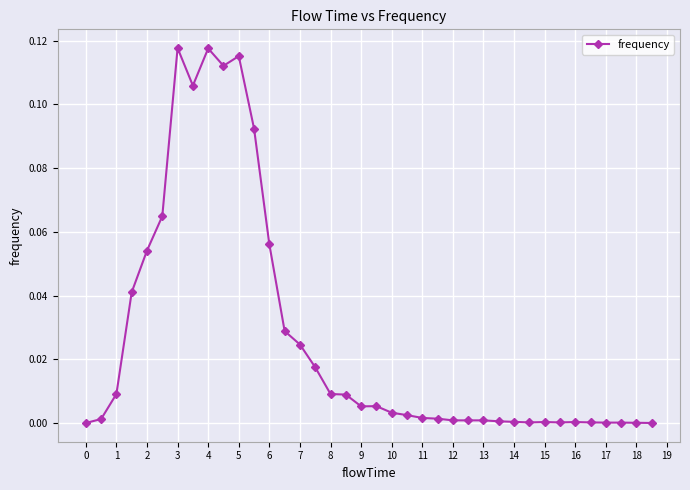

How many lines are shown in the chart?

1